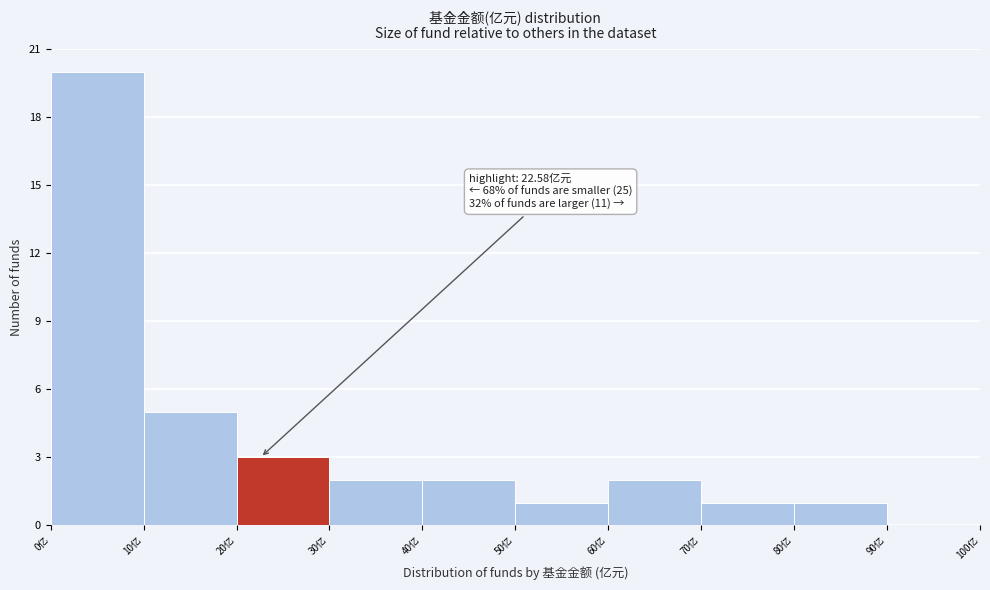

Over which range of the x-axis is the bar tallest?

0 to 10